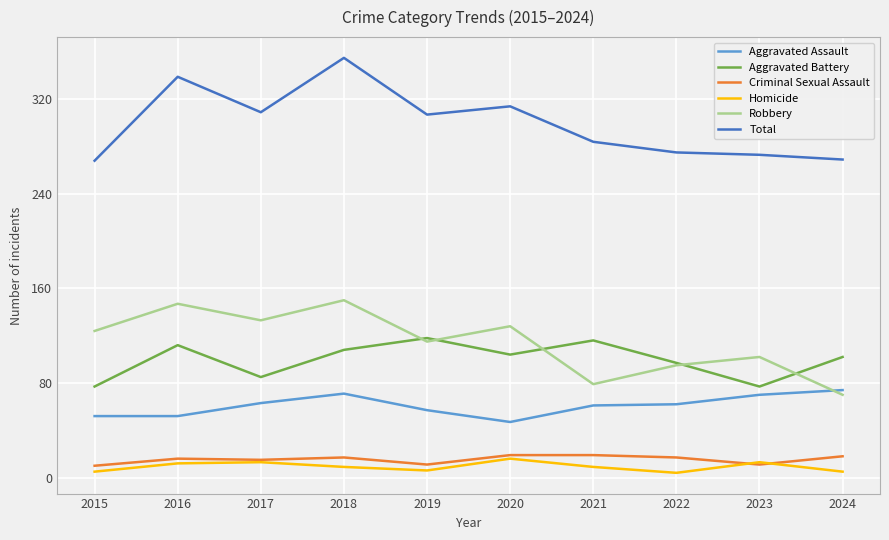

What is the maximum value shown in the chart?

355